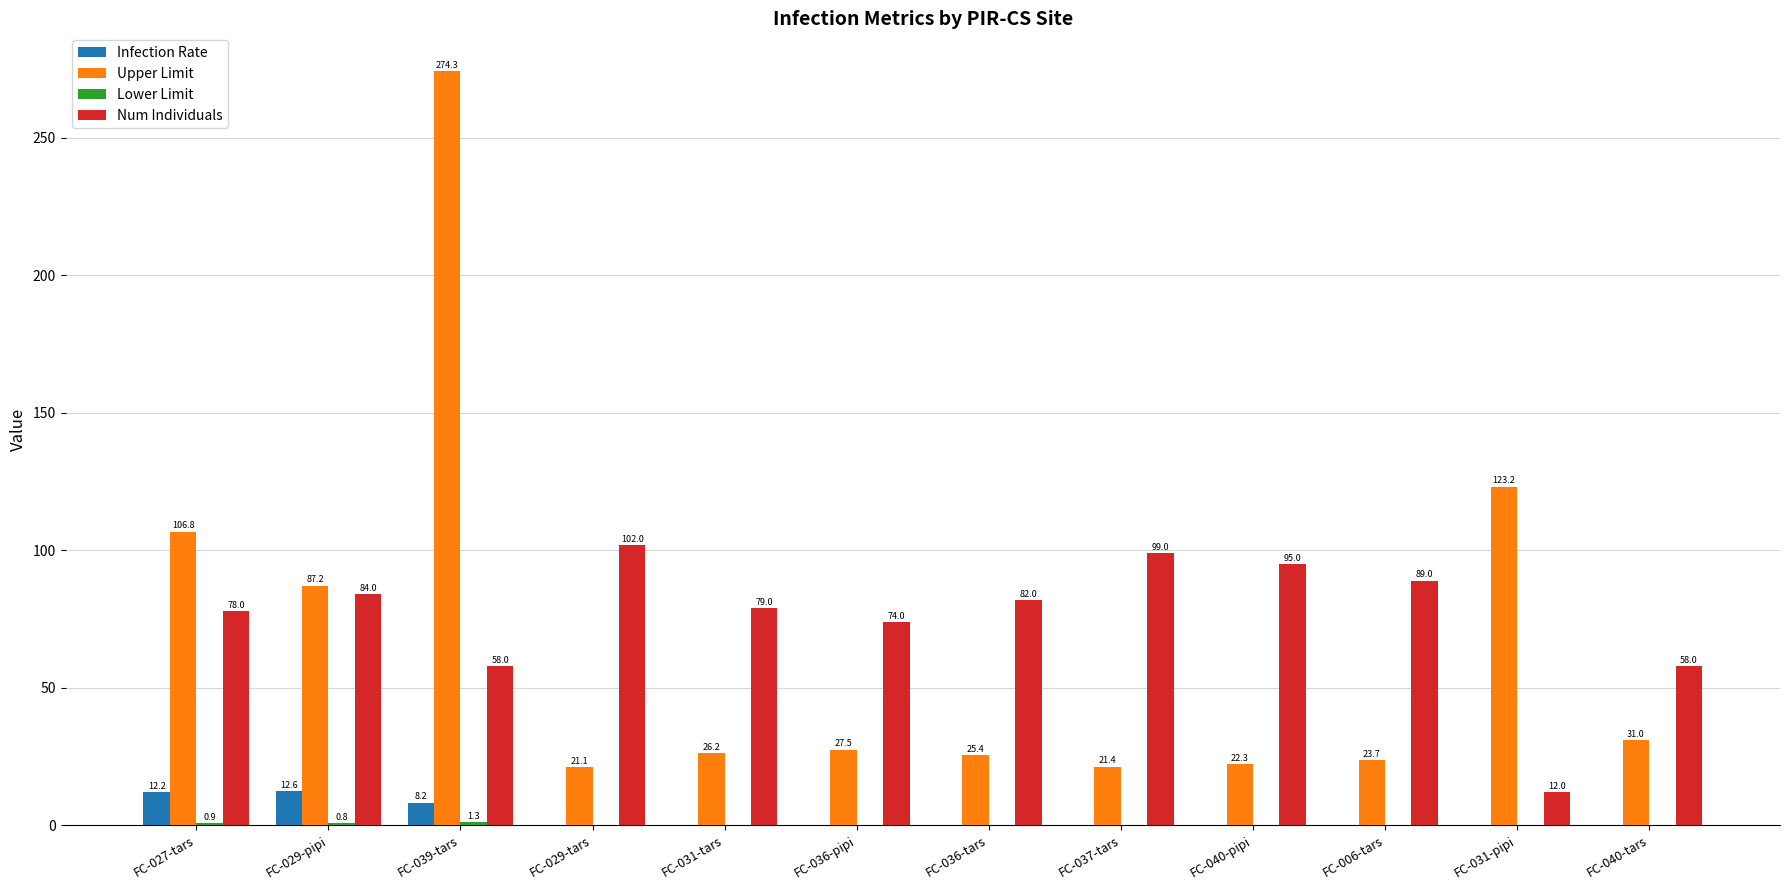

What is the total value across all series at FC-040-pipi?

117.3